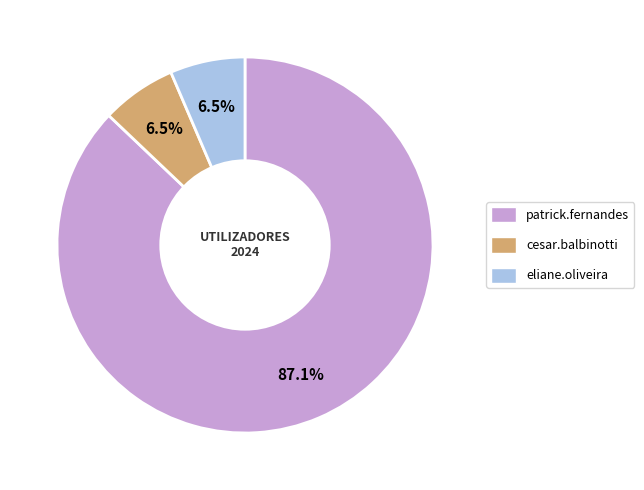

Do cesar.balbinotti and patrick.fernandes together represent more than half of the pie?

Yes